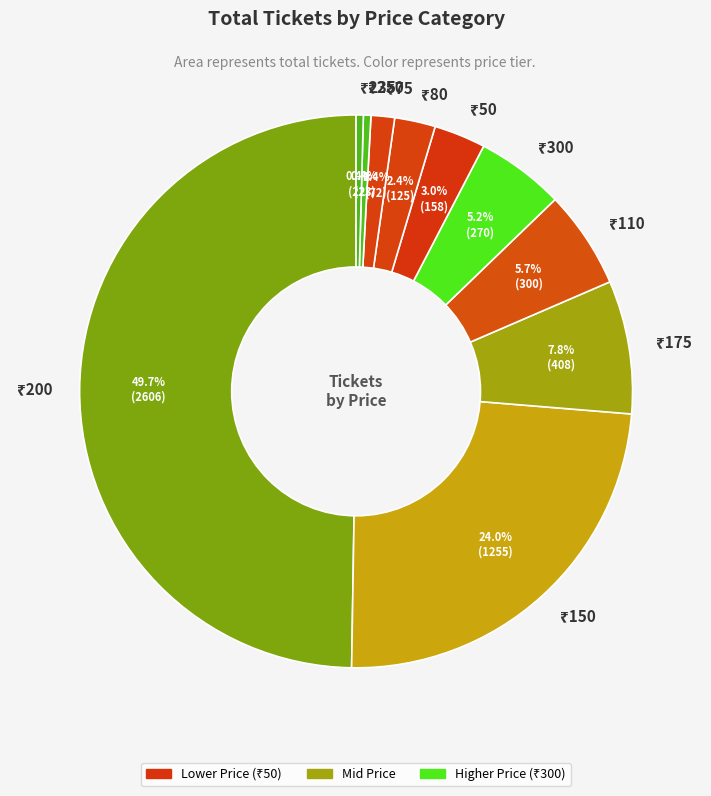

How many slices are in this pie chart?

10